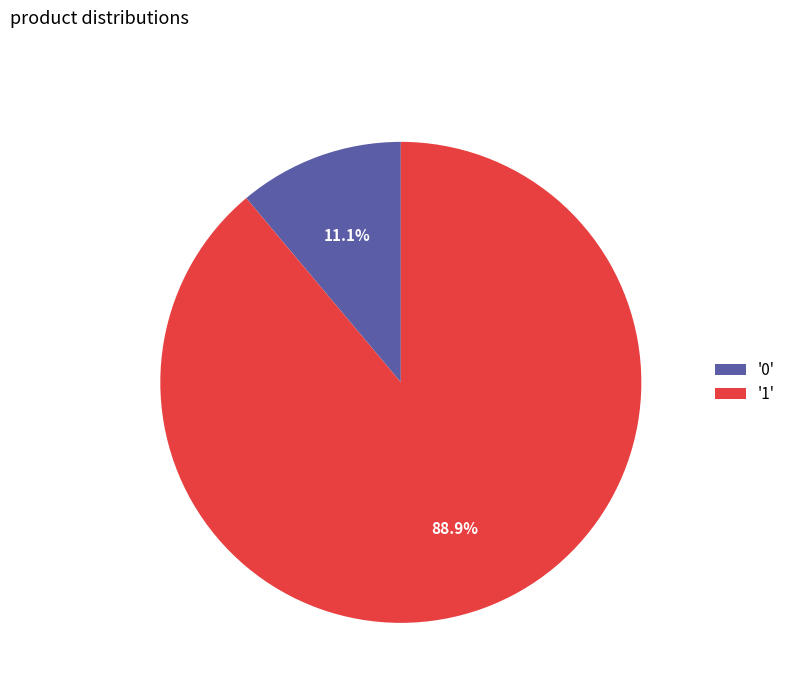

Which slice is the largest?

'1'